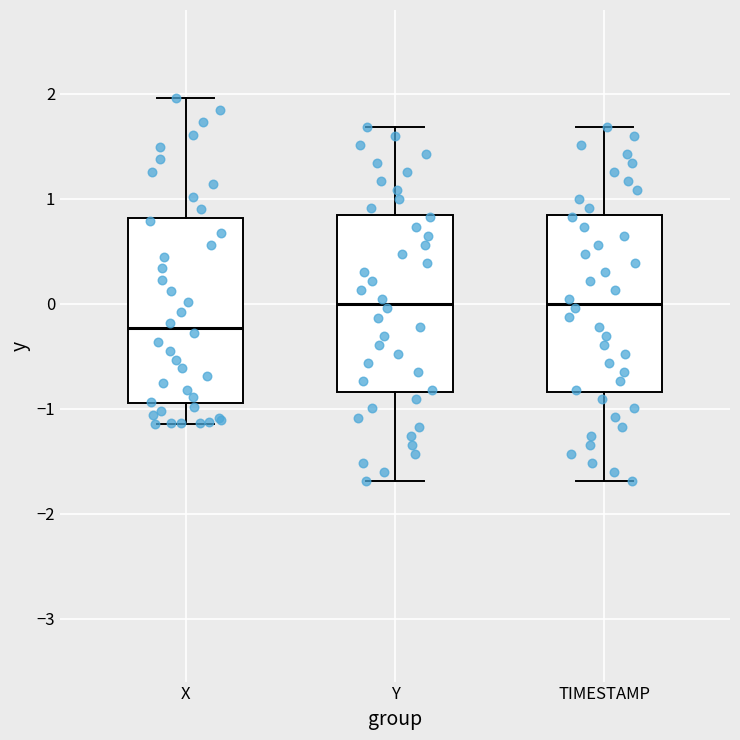

Reading left to right, read every box against the y-axis: the position of its median line, the range the box covers, and the ends of its whiskers. The values are not printed on the chart, so give them approximately, as read against the axis.

X: median -0.2, box -0.9 to 0.8, whiskers -1.1 to 2.0
Y: median 0.0, box -0.8 to 0.8, whiskers -1.7 to 1.7
TIMESTAMP: median 0.0, box -0.8 to 0.8, whiskers -1.7 to 1.7